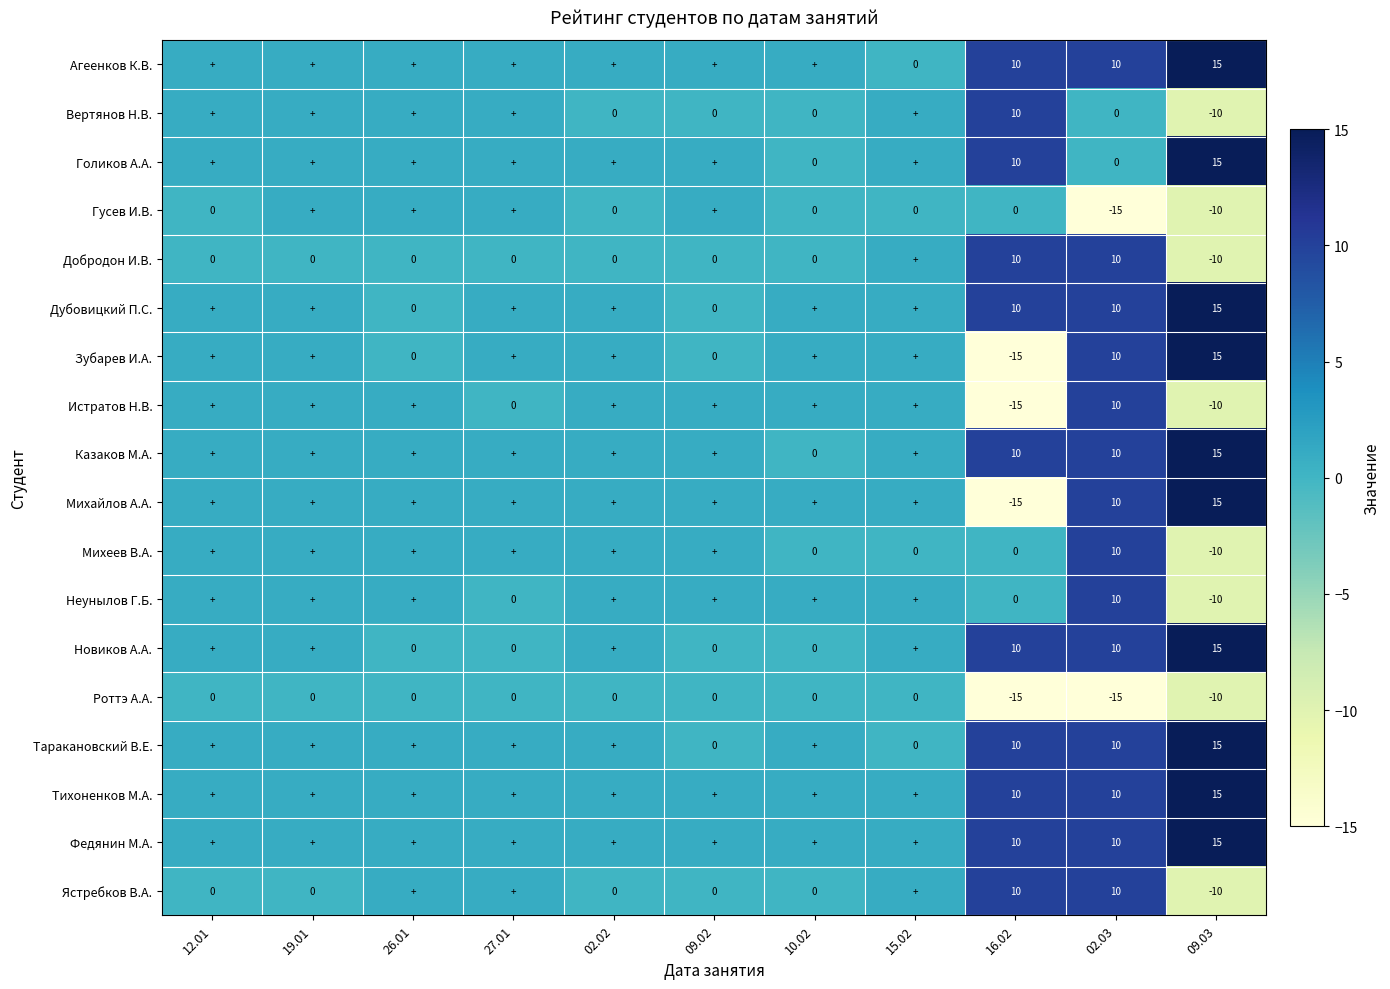

Which has a higher value, 02.02 or 27.01?

02.02